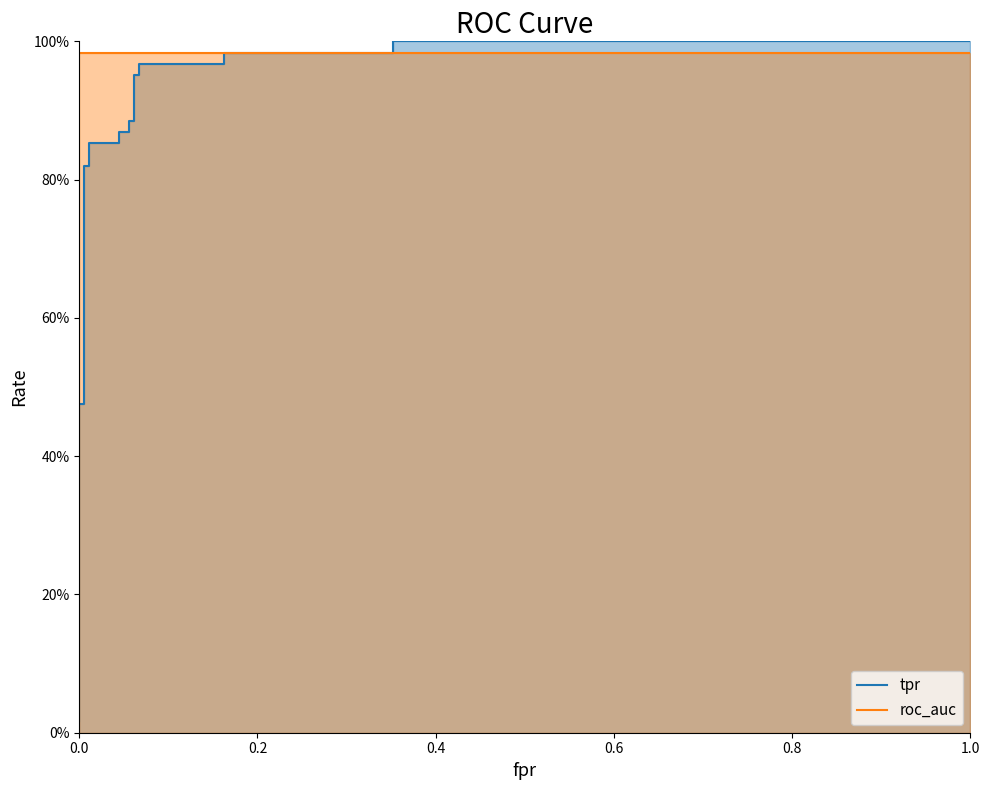

Is the value of roc_auc at 10 greater than the value of tpr at 12?

Yes